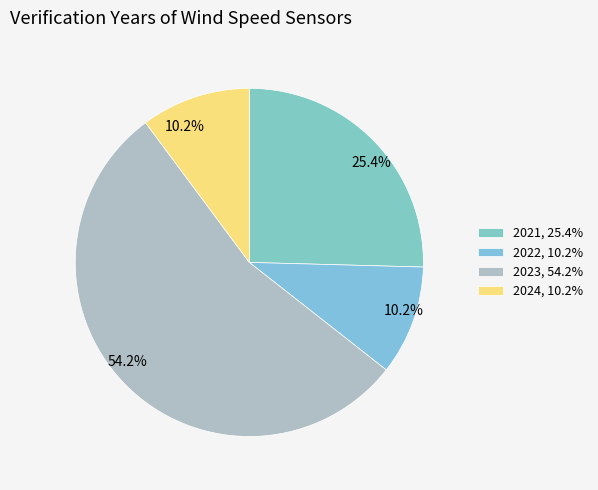

Approximately how many times larger is the value at 2023 compared to 2024?

5.3